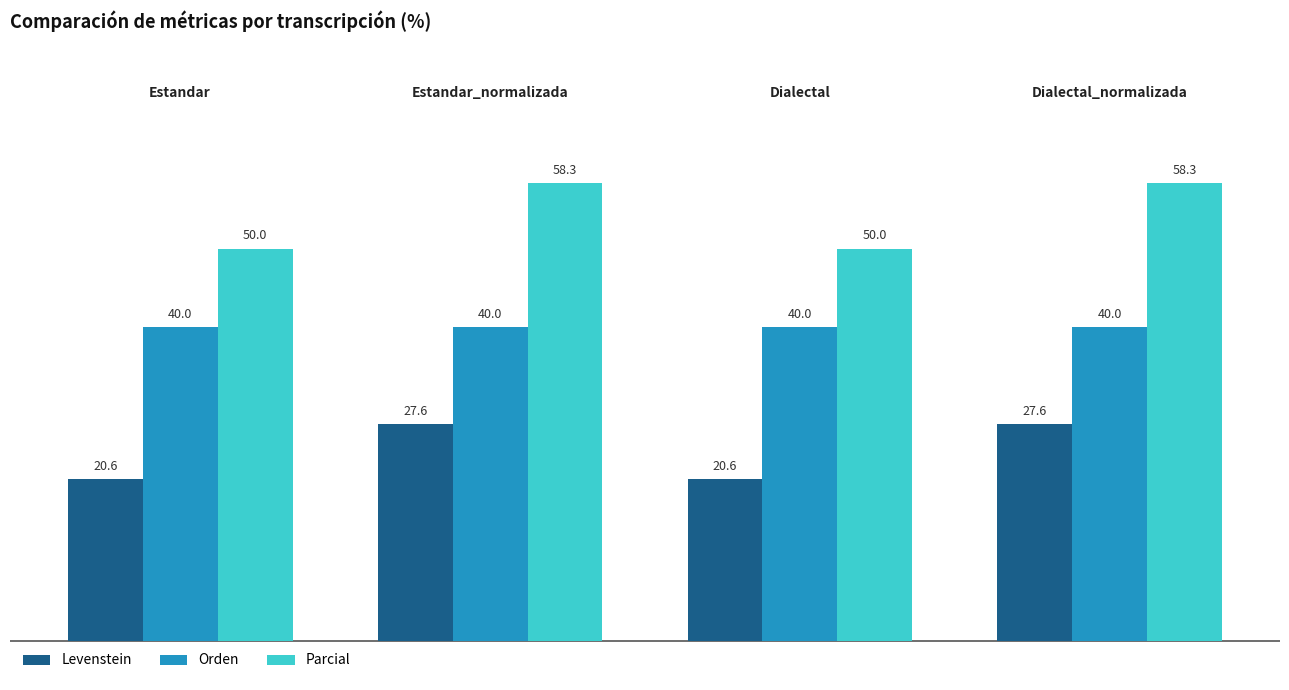

Rank the series by their maximum value, from lowest to highest.

Levenstein, Orden, Parcial